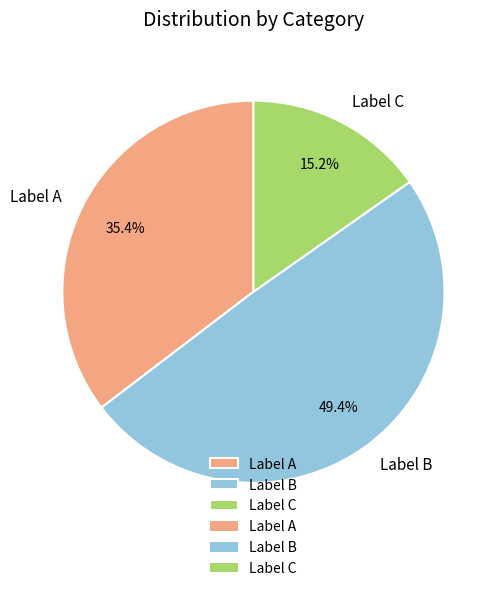

Approximately how many times larger is the value at Label B compared to Label A?

1.4